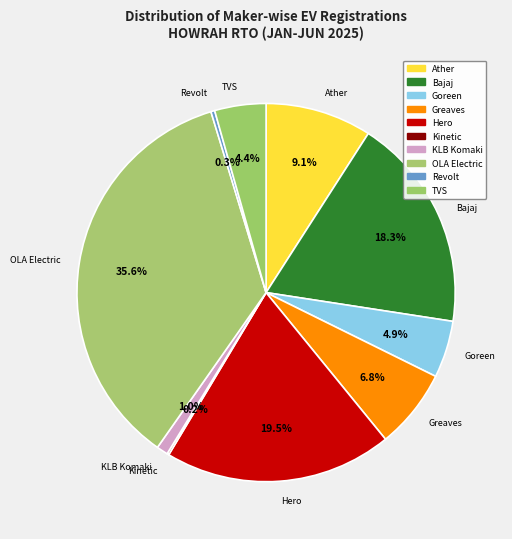

Is there any slice that represents more than half of the pie?

No